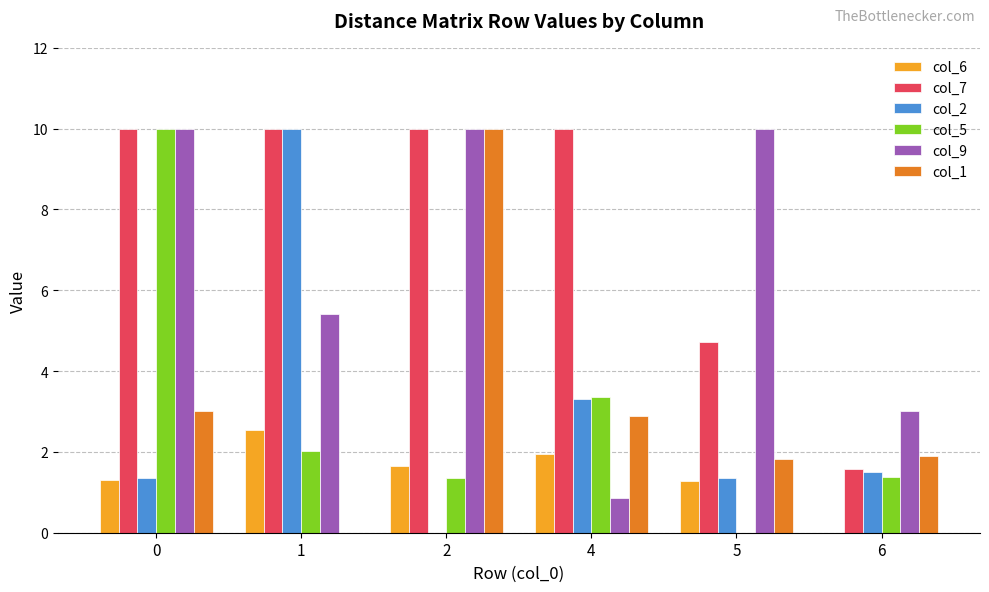

What is the maximum value shown in the chart?

10.0